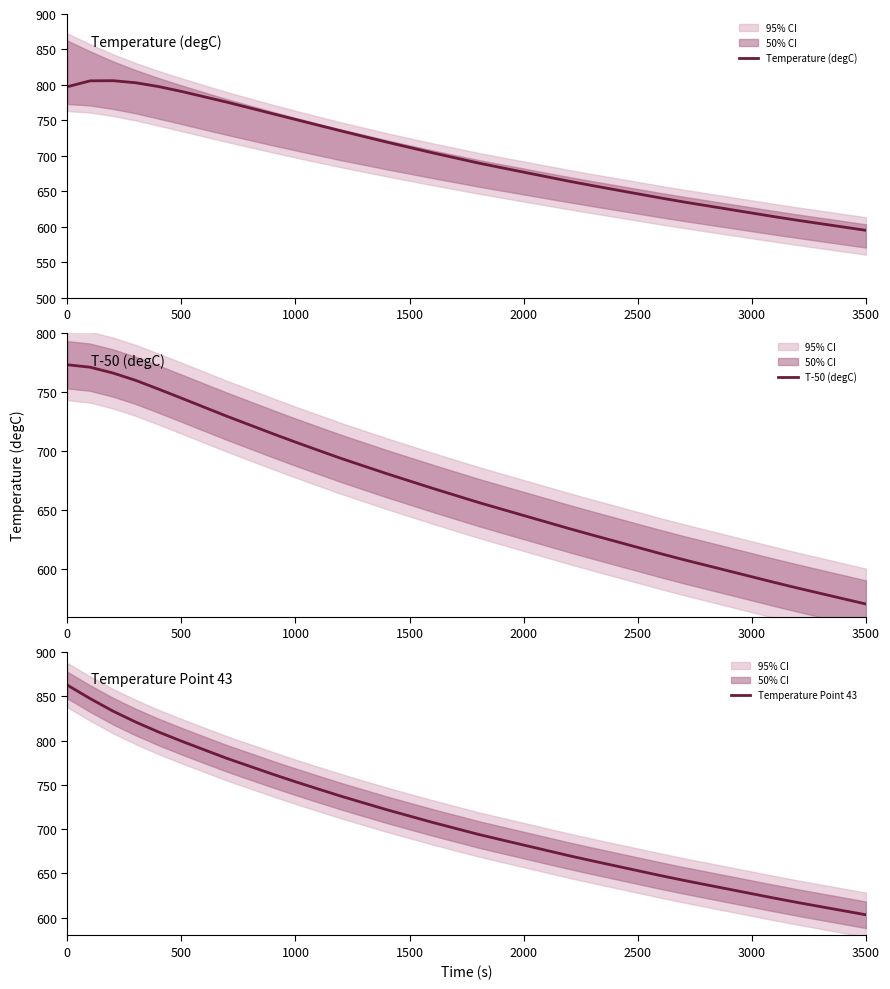

What position from the left is 500?

2